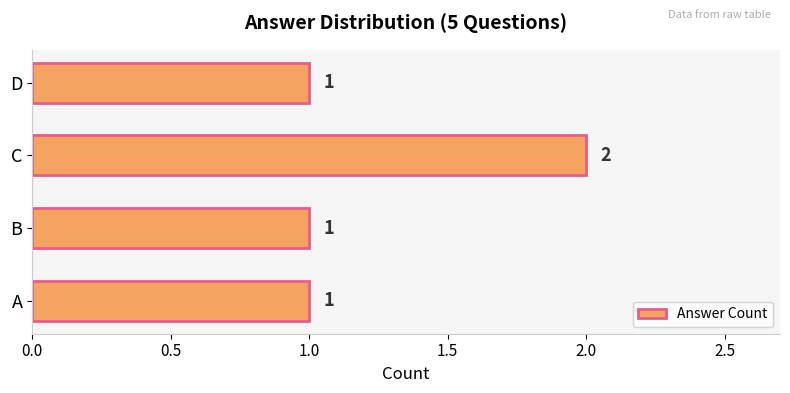

Reading bottom to top, transcribe all the data shown in this chart.

1	1	2	1